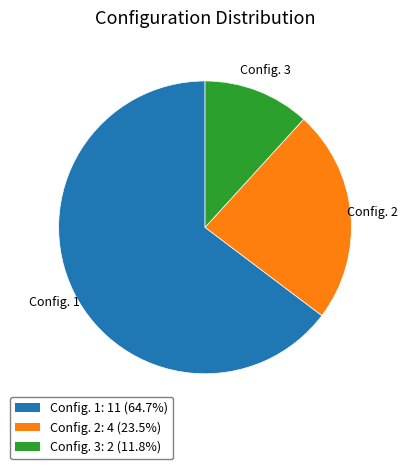

What is the ratio of the value at Config. 3 to the value at Config. 2?

0.5